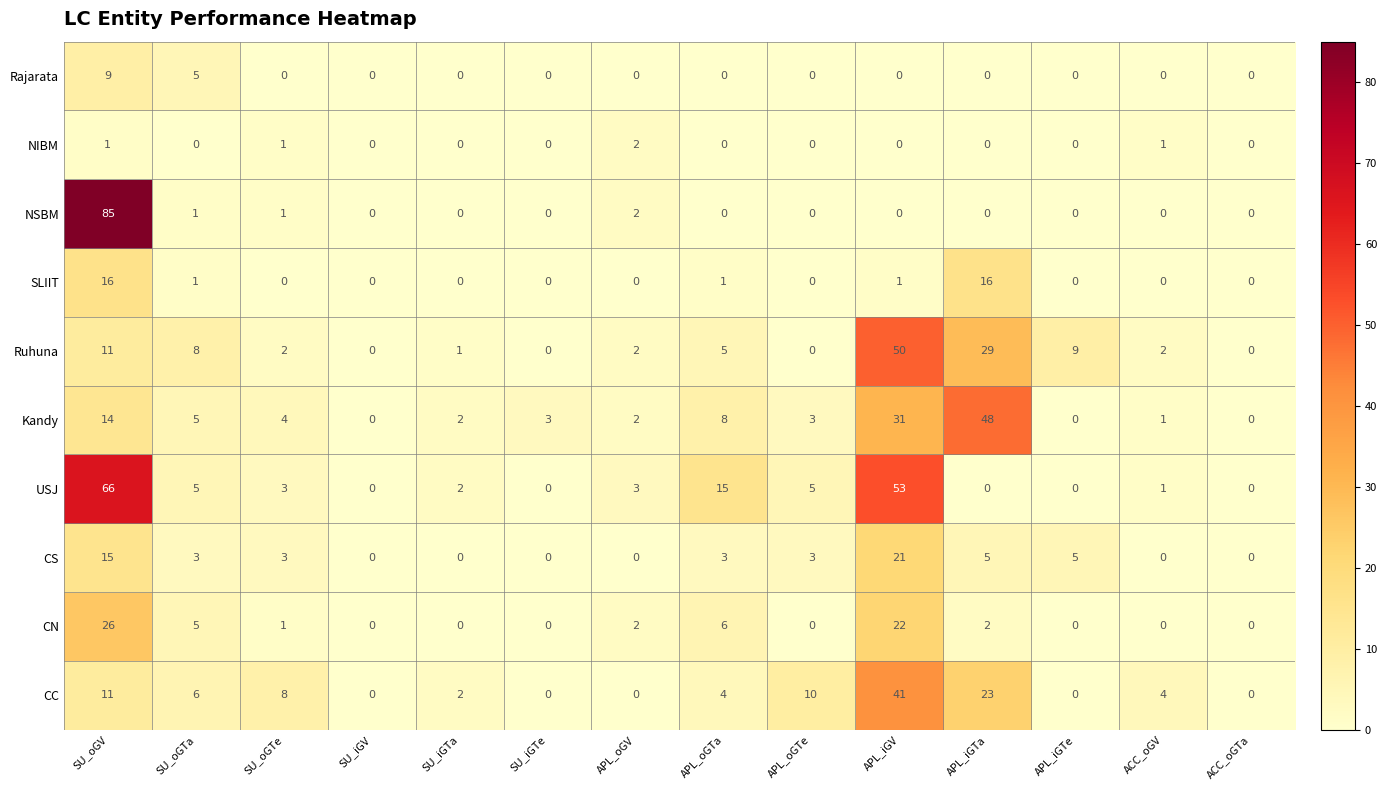

Which category has the highest value in the CN series?

SU_oGV